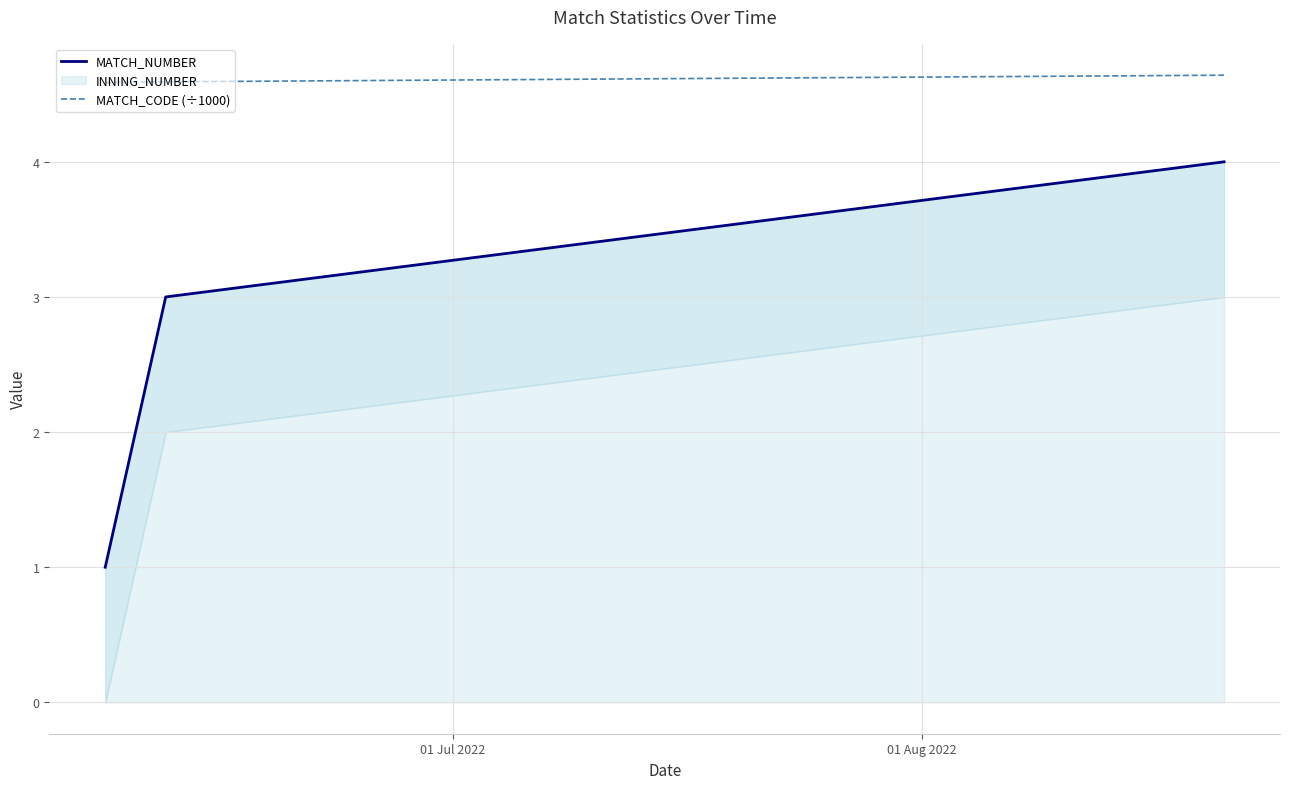

True or false: MATCH_CODE (÷1000) has more than 2 points higher than both neighbors.

False